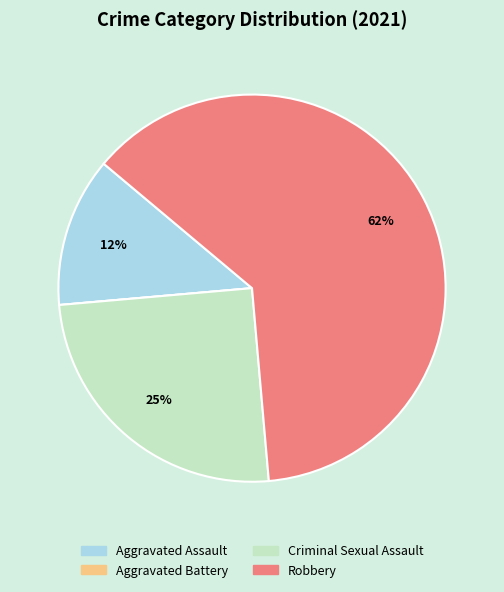

Do Aggravated Assault and Criminal Sexual Assault together represent more than half of the pie?

No